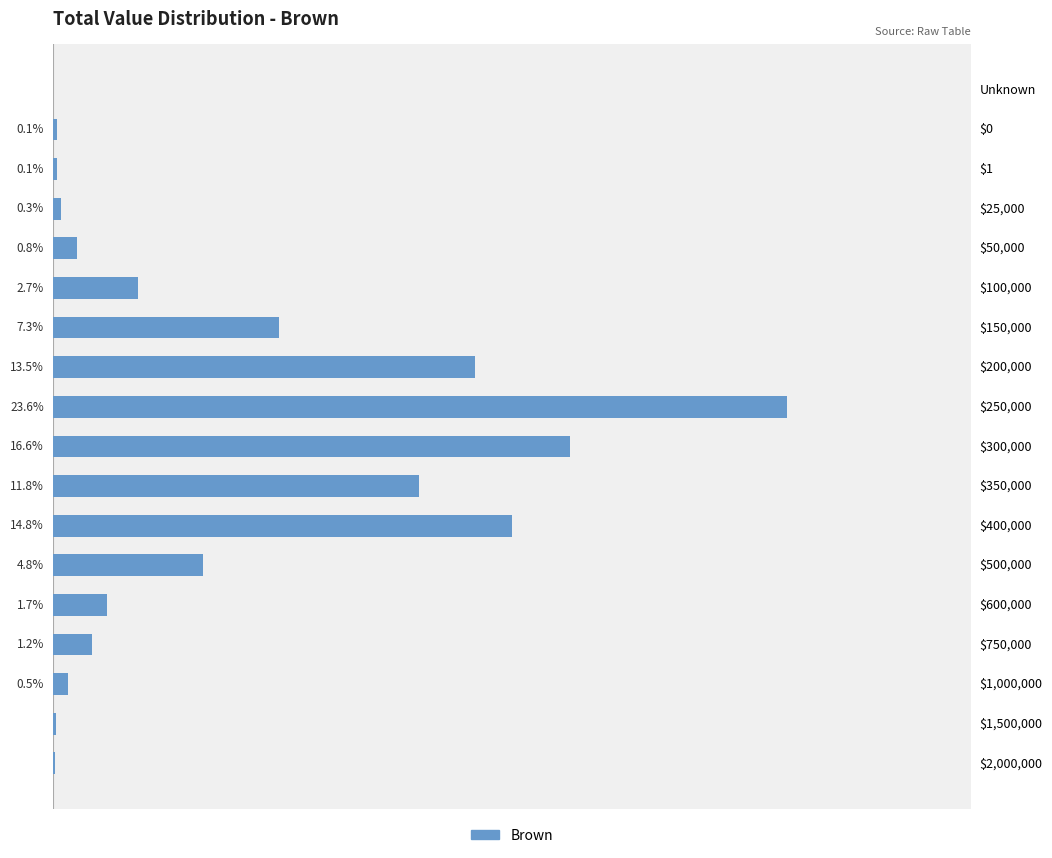

Which category has the highest value across all series?

$250,000